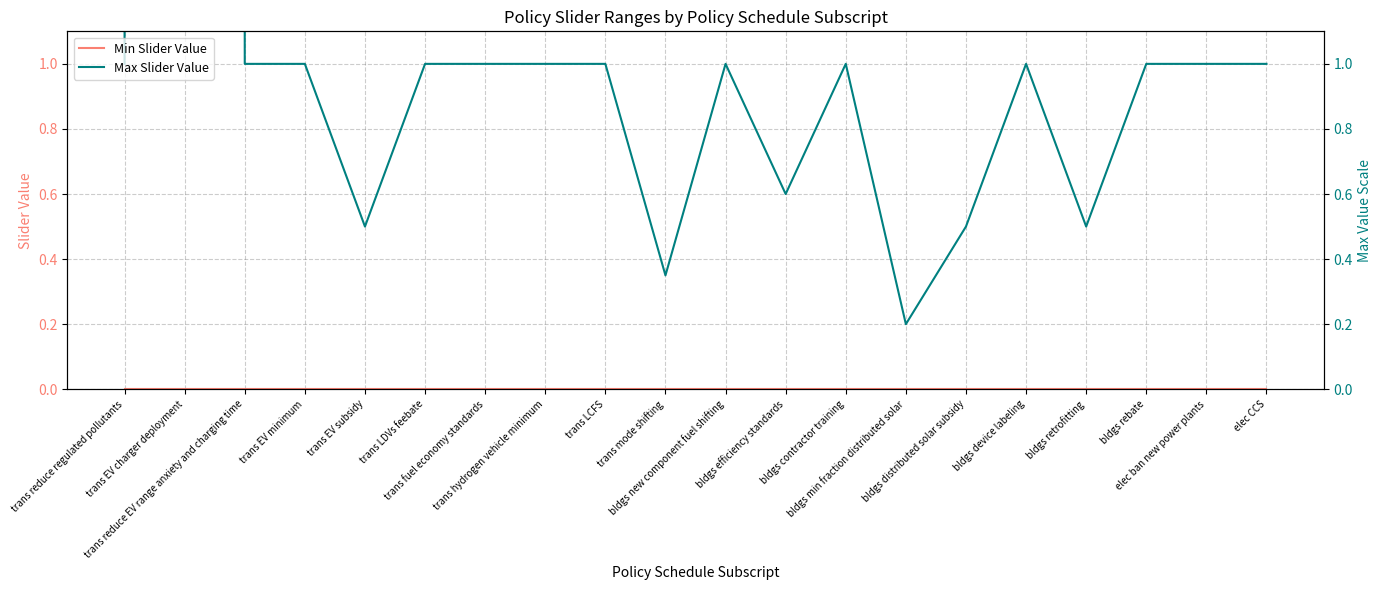

True or false: Max Slider Value and Min Slider Value intersect in this chart.

False